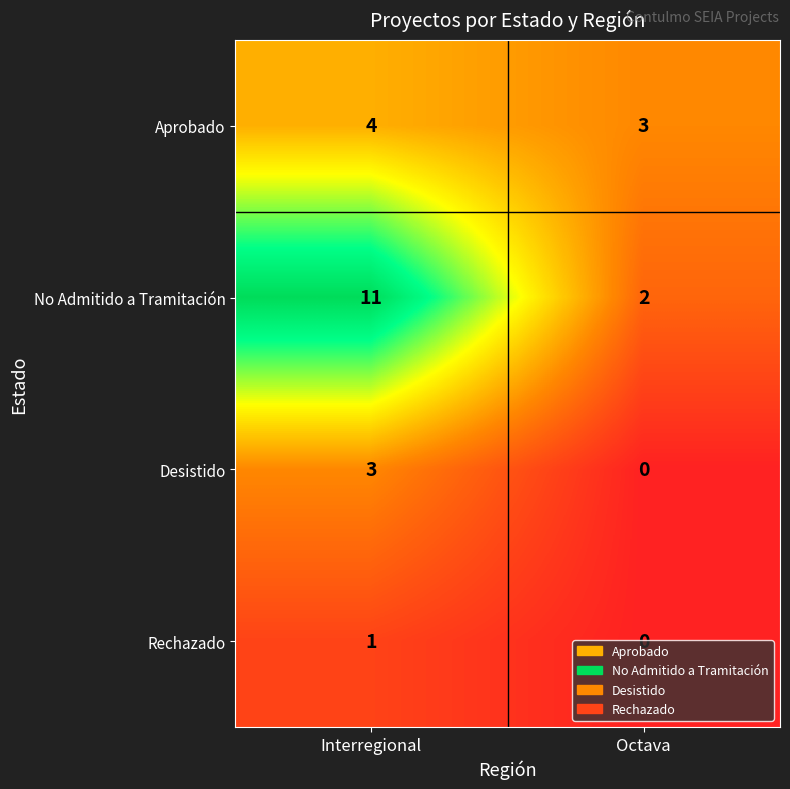

The No Admitido a Tramitación series shows 2 at Octava. True or false?

True